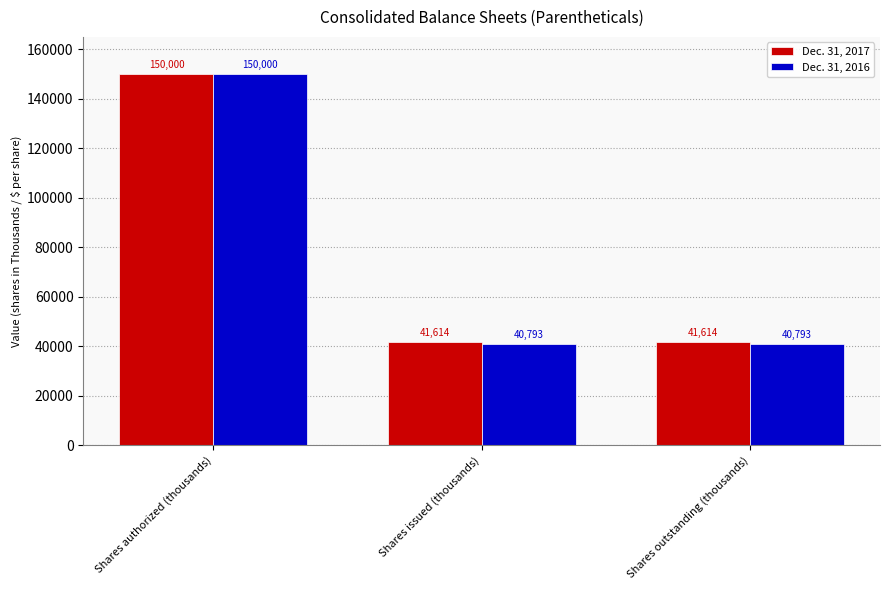

Which series has the largest range (max minus min)?

Dec. 31, 2016